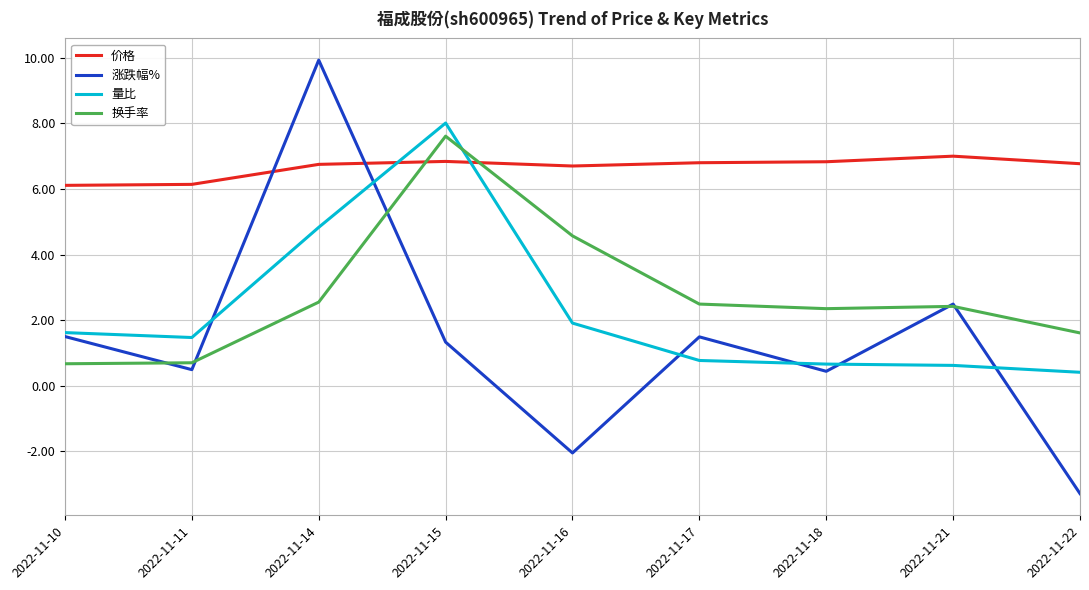

How many lines are shown in the chart?

4